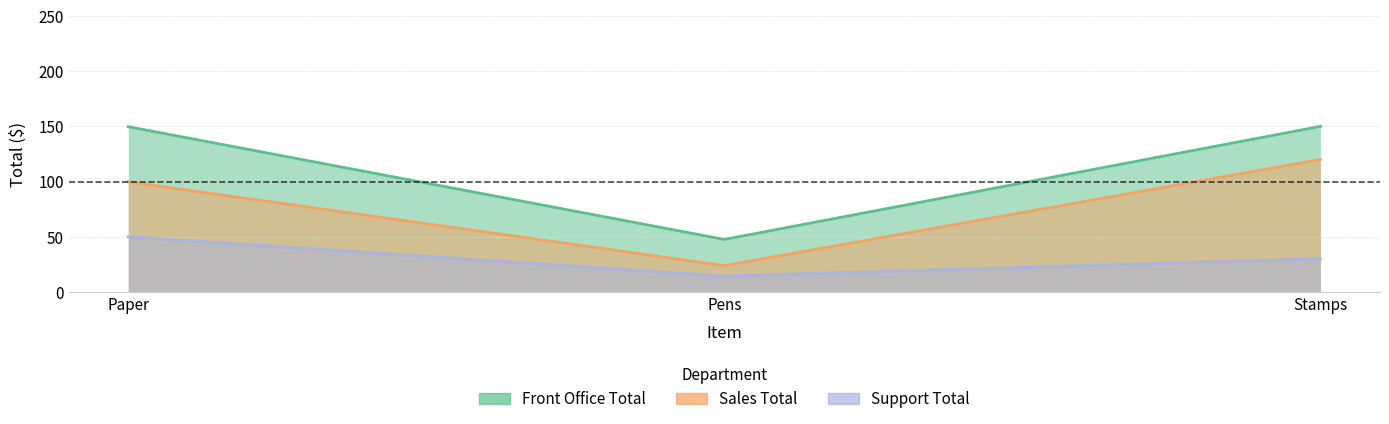

Is it true that Front Office Total equals 81.1 at Pens?

False